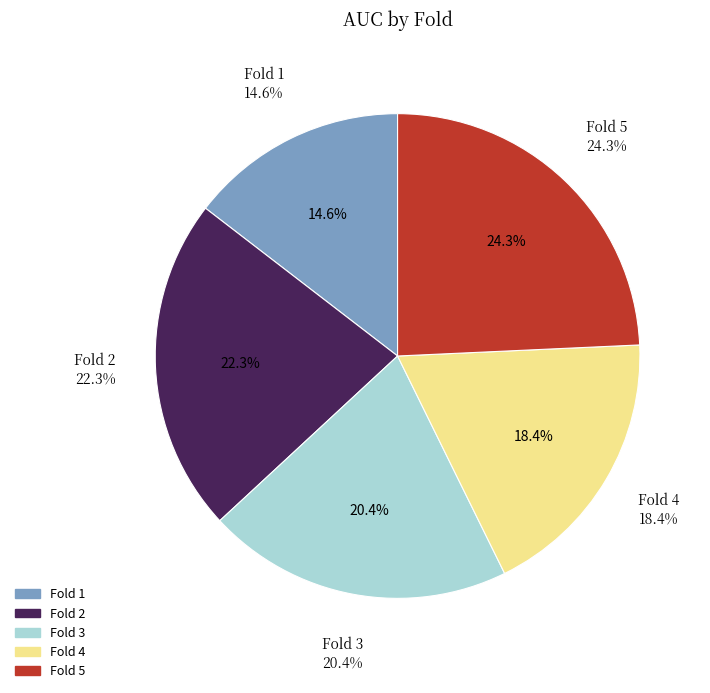

Combined, what portion of the pie is Fold 4 and Fold 1?

33.0%